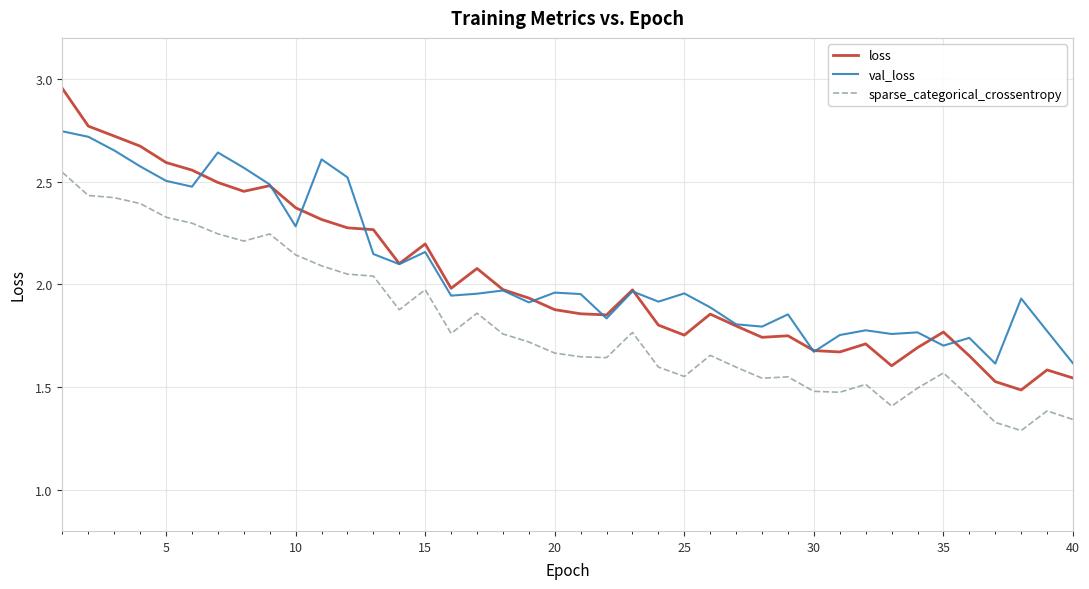

List the series in order of their peak value, lowest first.

sparse_categorical_crossentropy, val_loss, loss